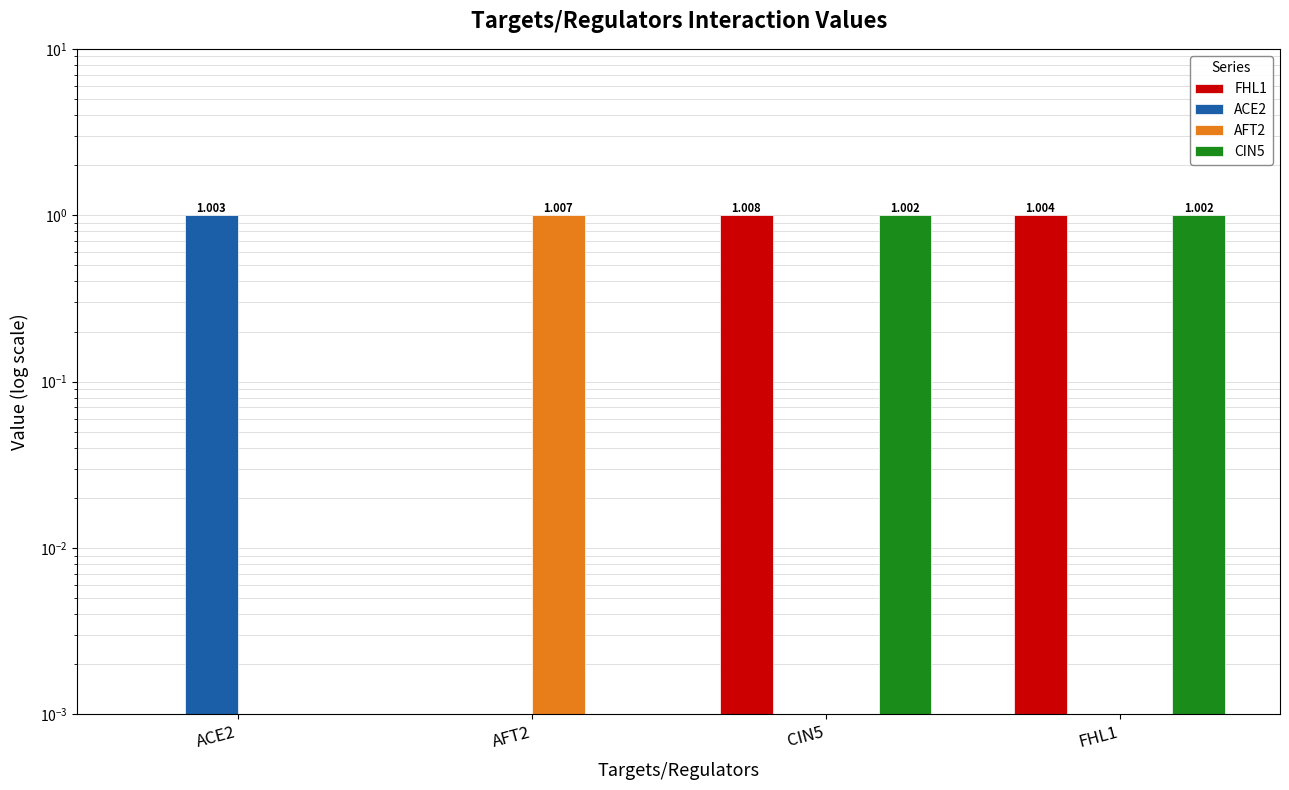

What position from the right is ACE2?

4